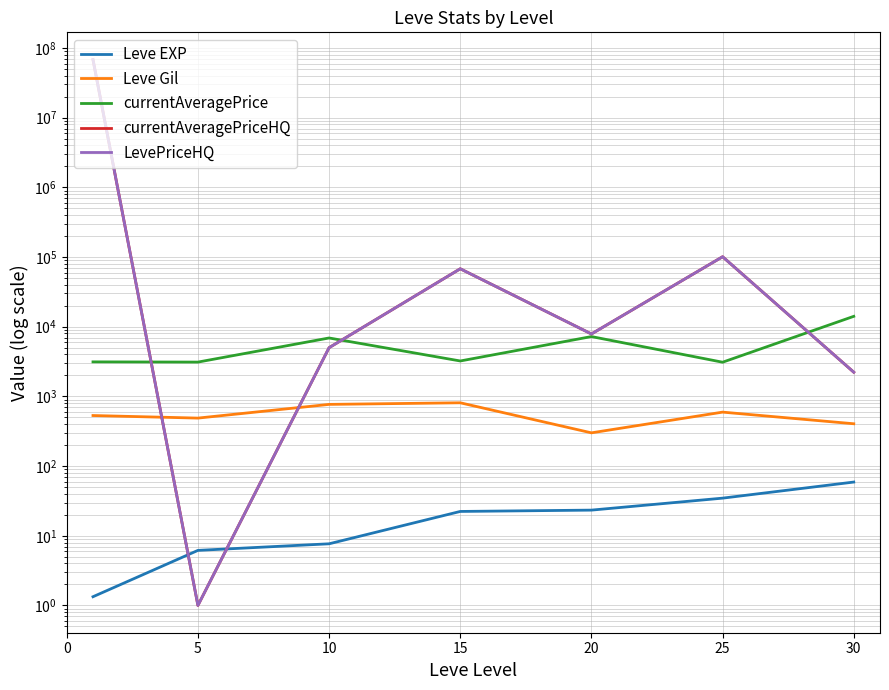

The value of Leve EXP at 5 is 6.2. True or false?

True